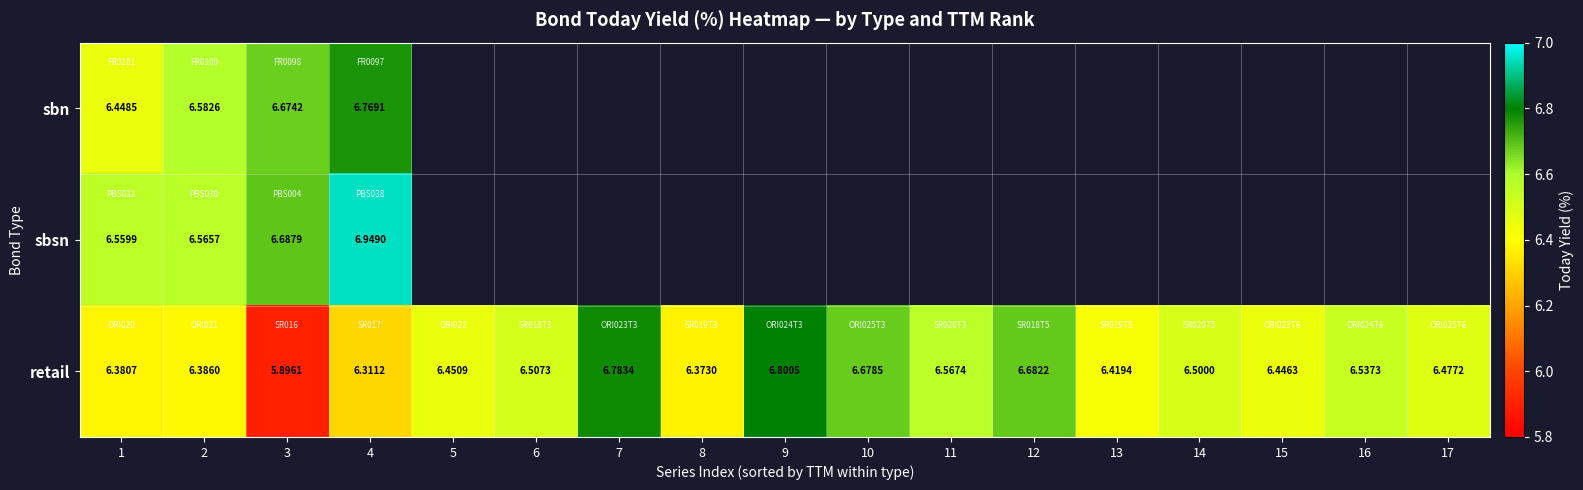

How many categories are shown in the chart?

17